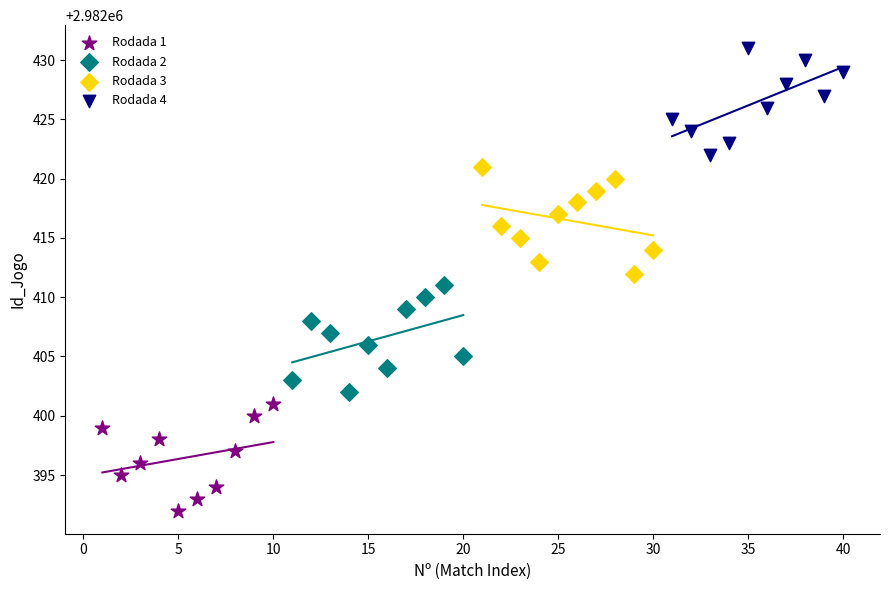

Which series contains the lowest Y value?

Rodada 1